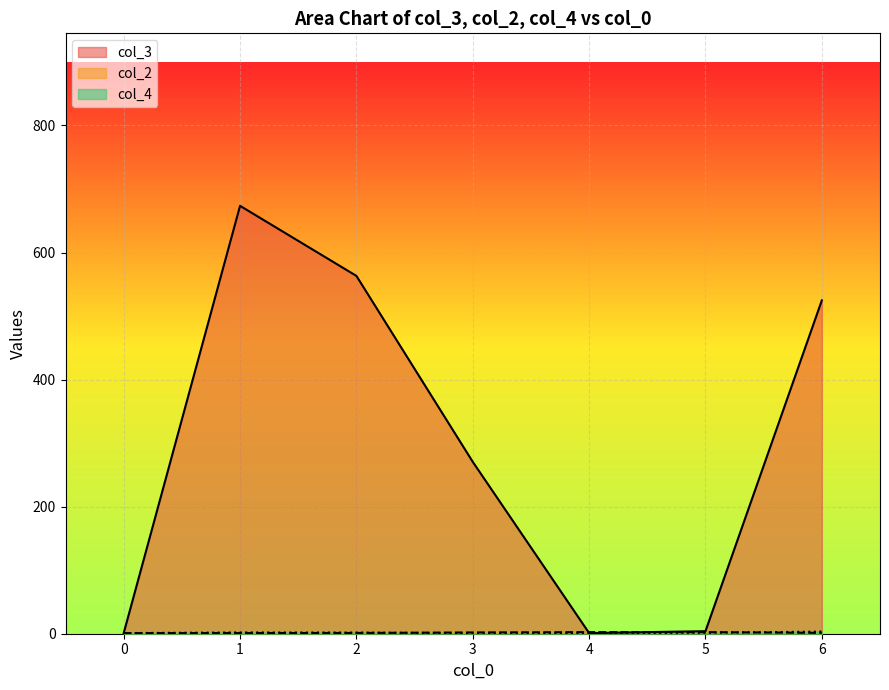

What is the difference between the second highest and second lowest values in the col_3 series?

562.2